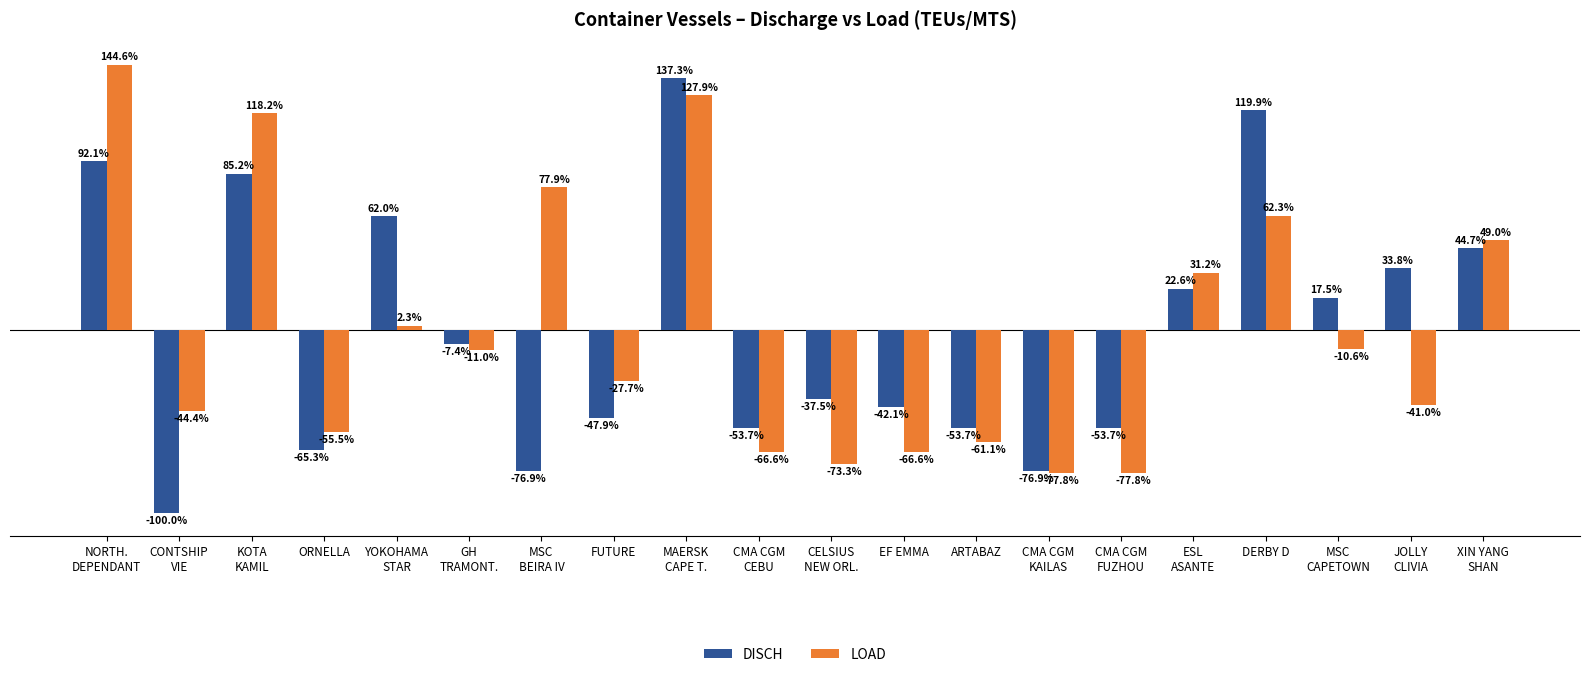

Rank the series by their maximum value, from lowest to highest.

DISCH, LOAD